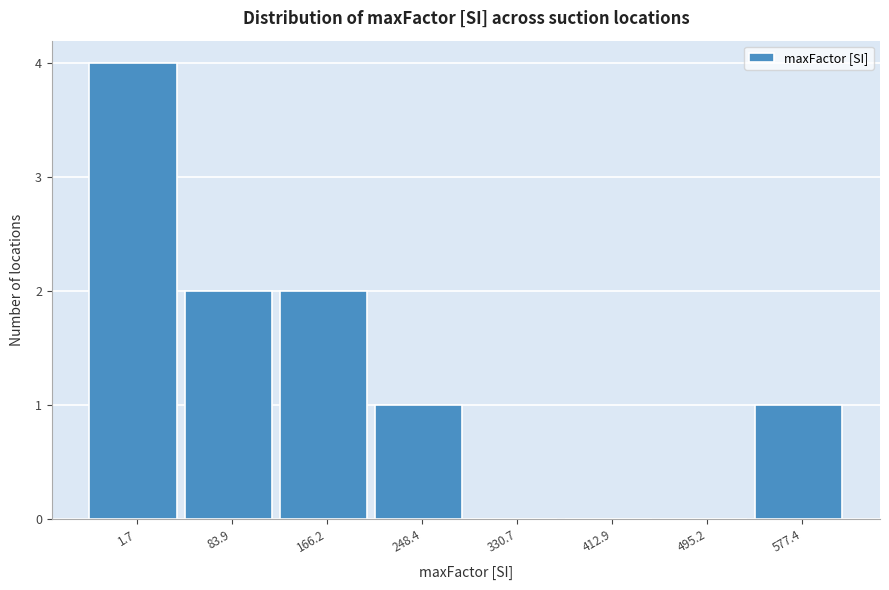

Reading right to left, extract all data points from this chart.

577.4=1	495.2=0	412.9=0	330.7=0	248.4=1	166.2=2	83.9=2	1.7=4